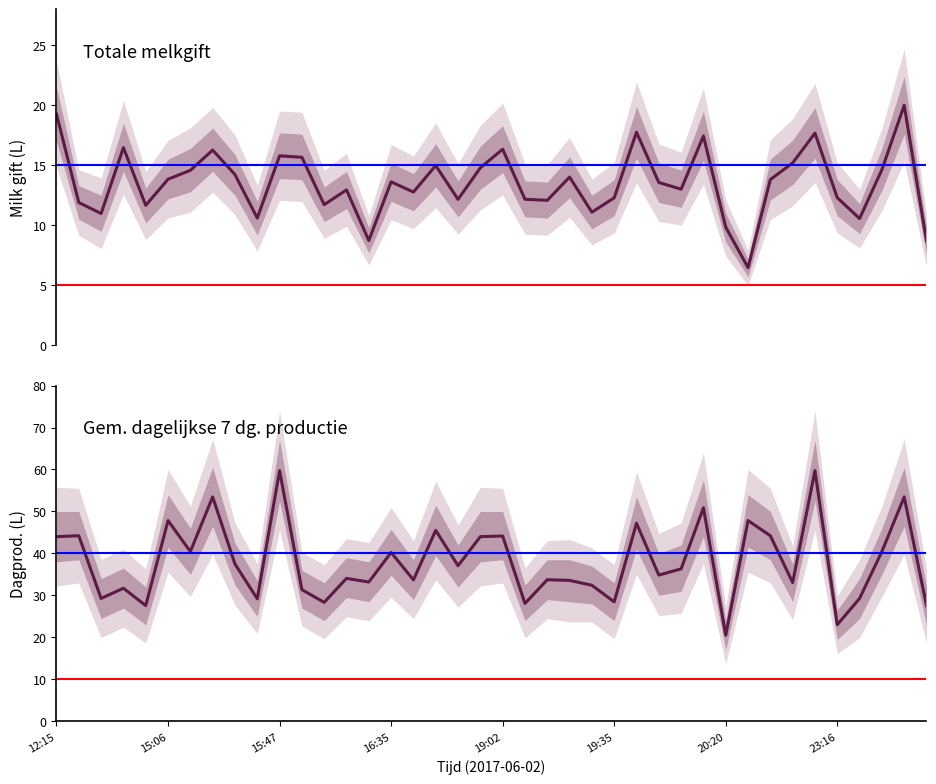

The value of Totale melkgift at 16:35 is 3.5. True or false?

False